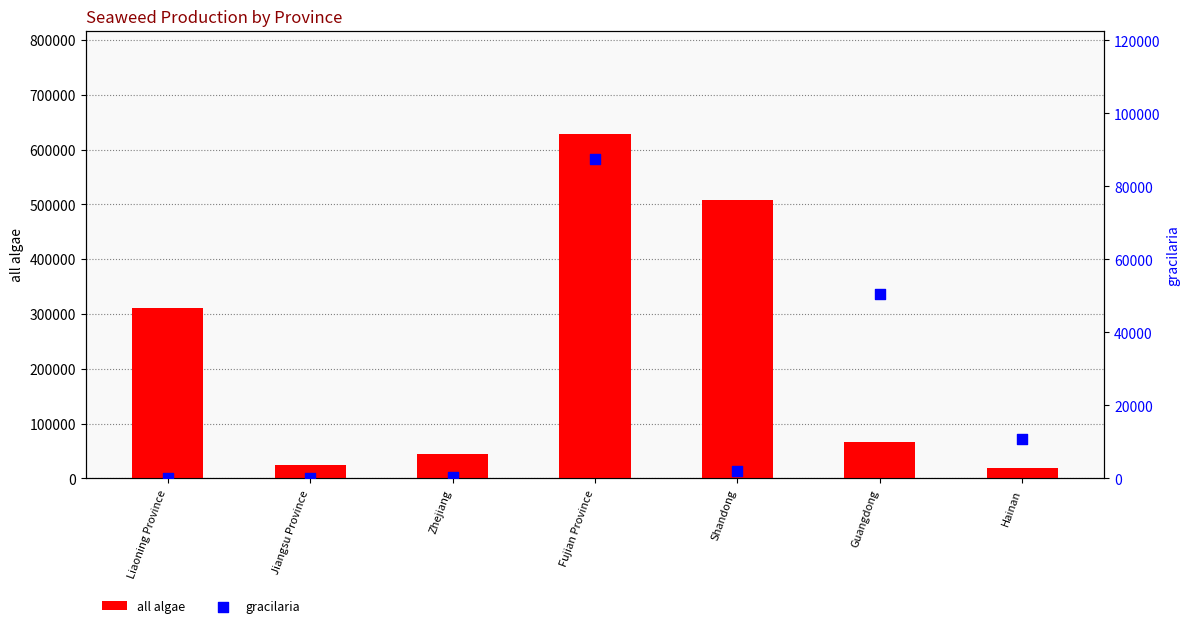

Which series contains the highest Y value?

all algae